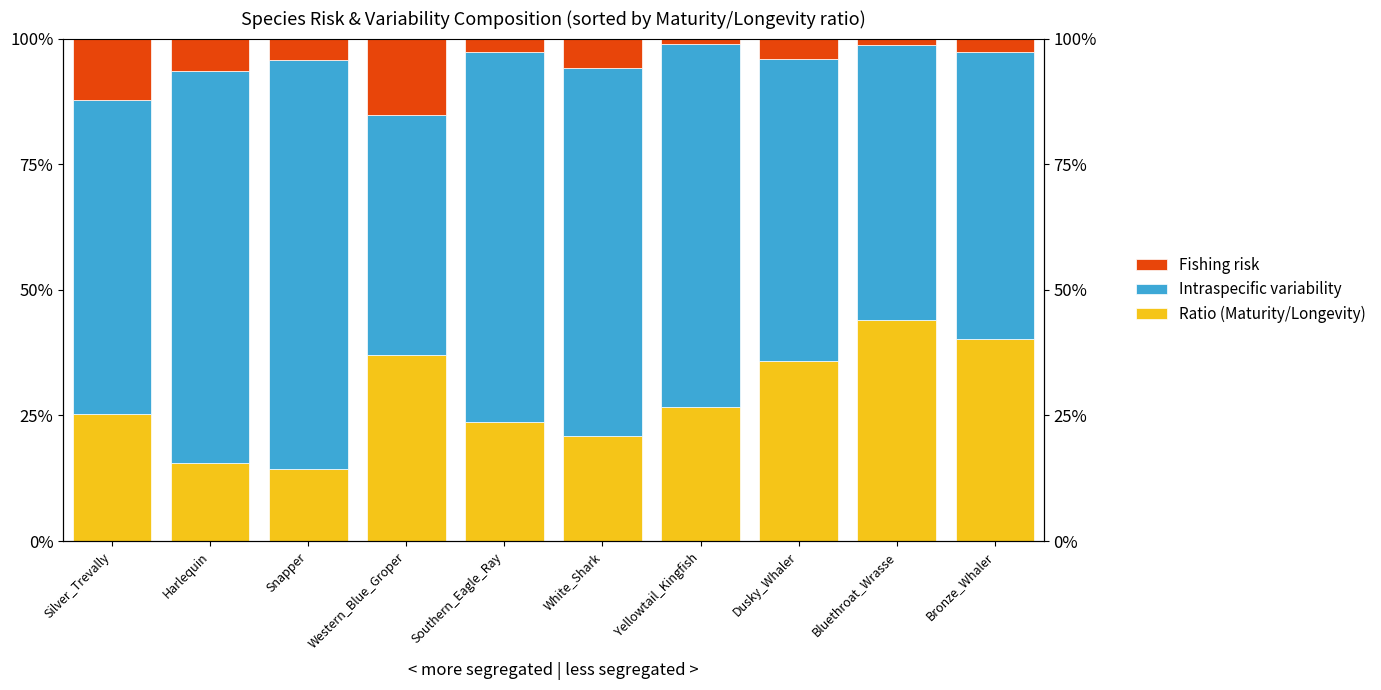

What is the greatest value displayed?

0.8